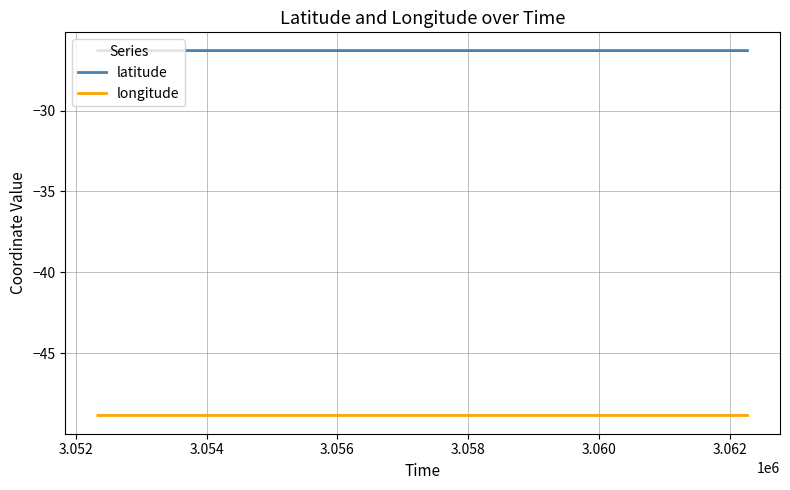

How many distinct data groups are displayed?

2